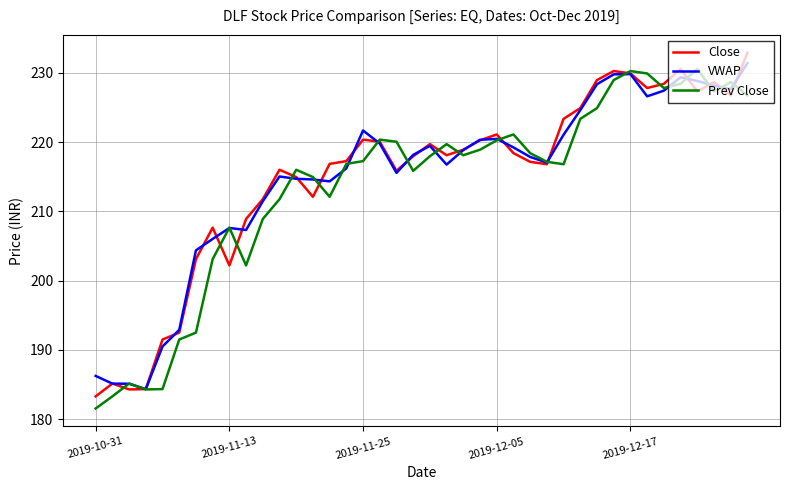

What is the minimum value shown in the chart?

181.6